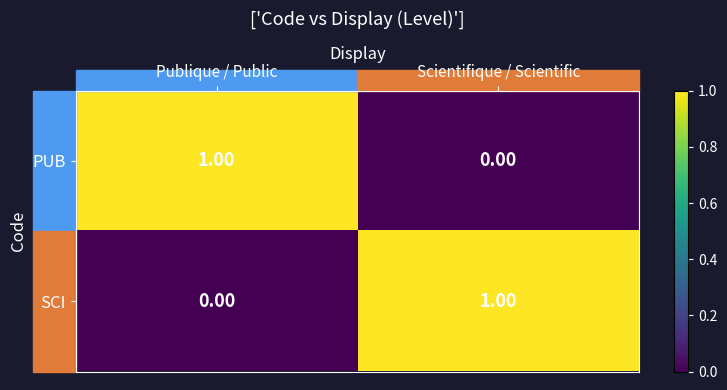

At which label is SCI closest to 0?

Publique / Public